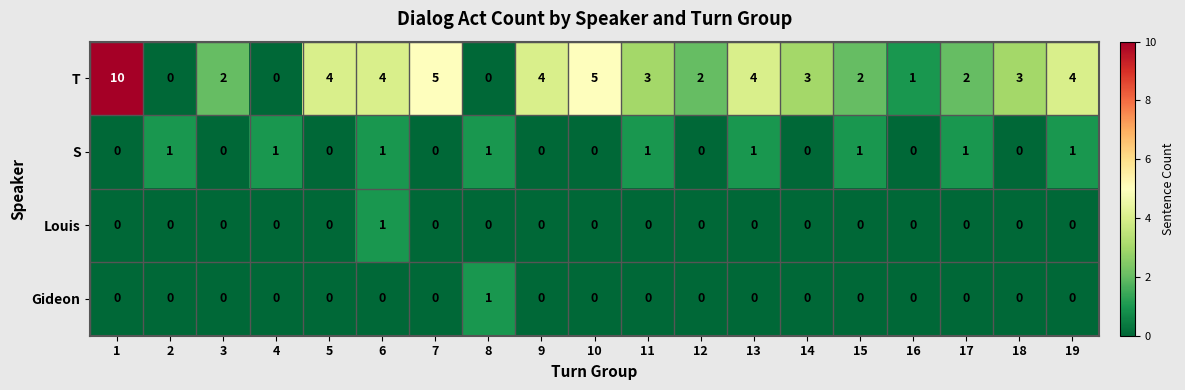

The T series shows 5 at 14. True or false?

False